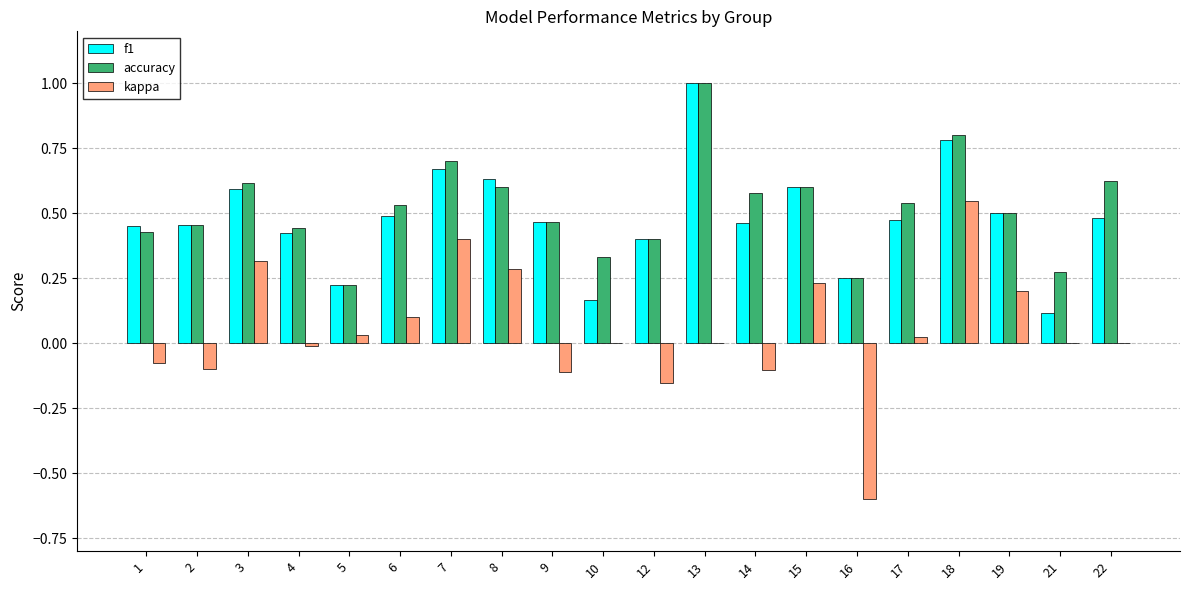

How many distinct data groups are displayed?

3